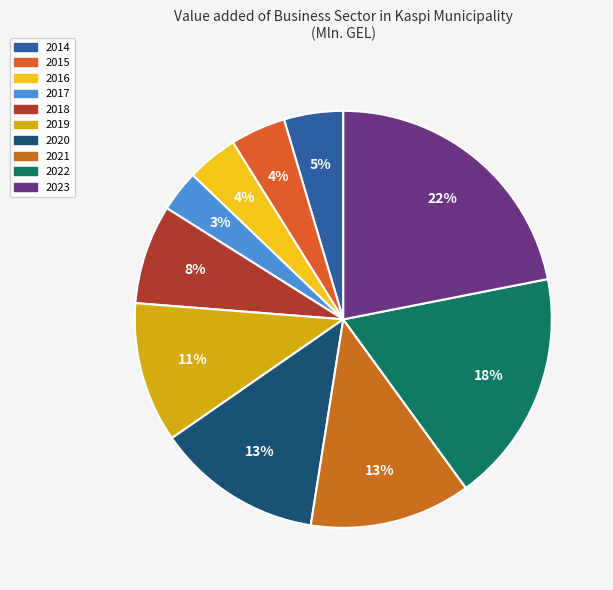

To the nearest percent, what is the difference between the 2021 and 2023 slice percentages?

9%